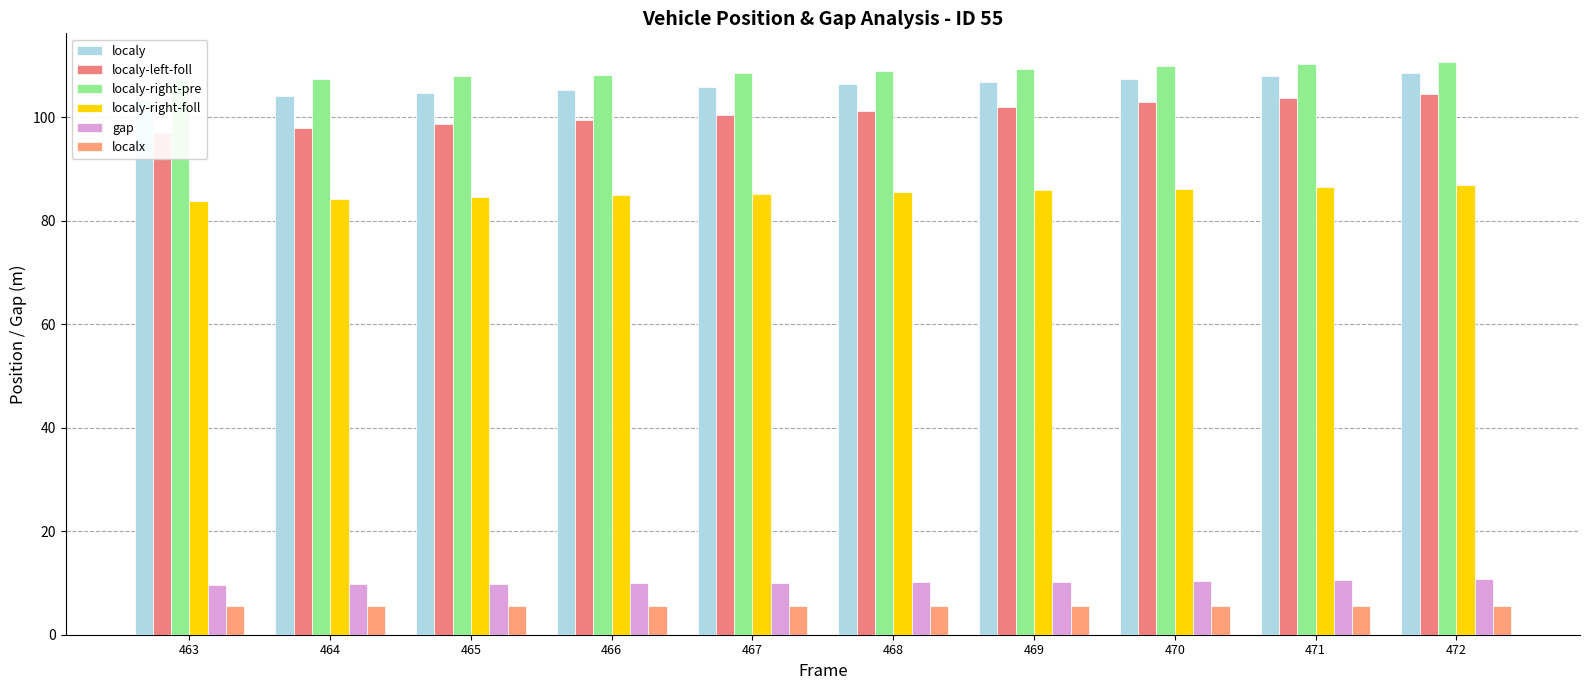

Are the bars grouped side by side (vs. stacked)?

Yes